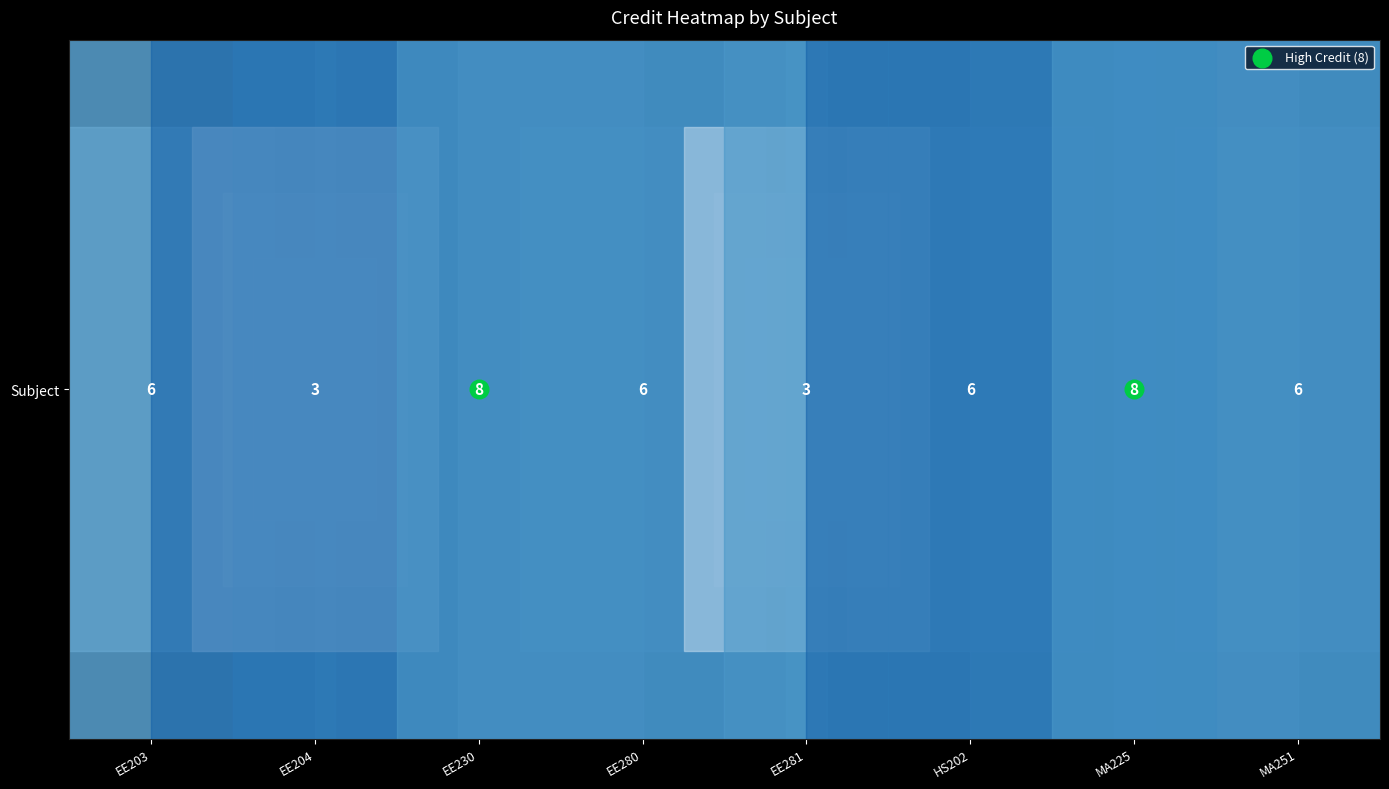

Between MA225 and EE230, which is larger?

MA225